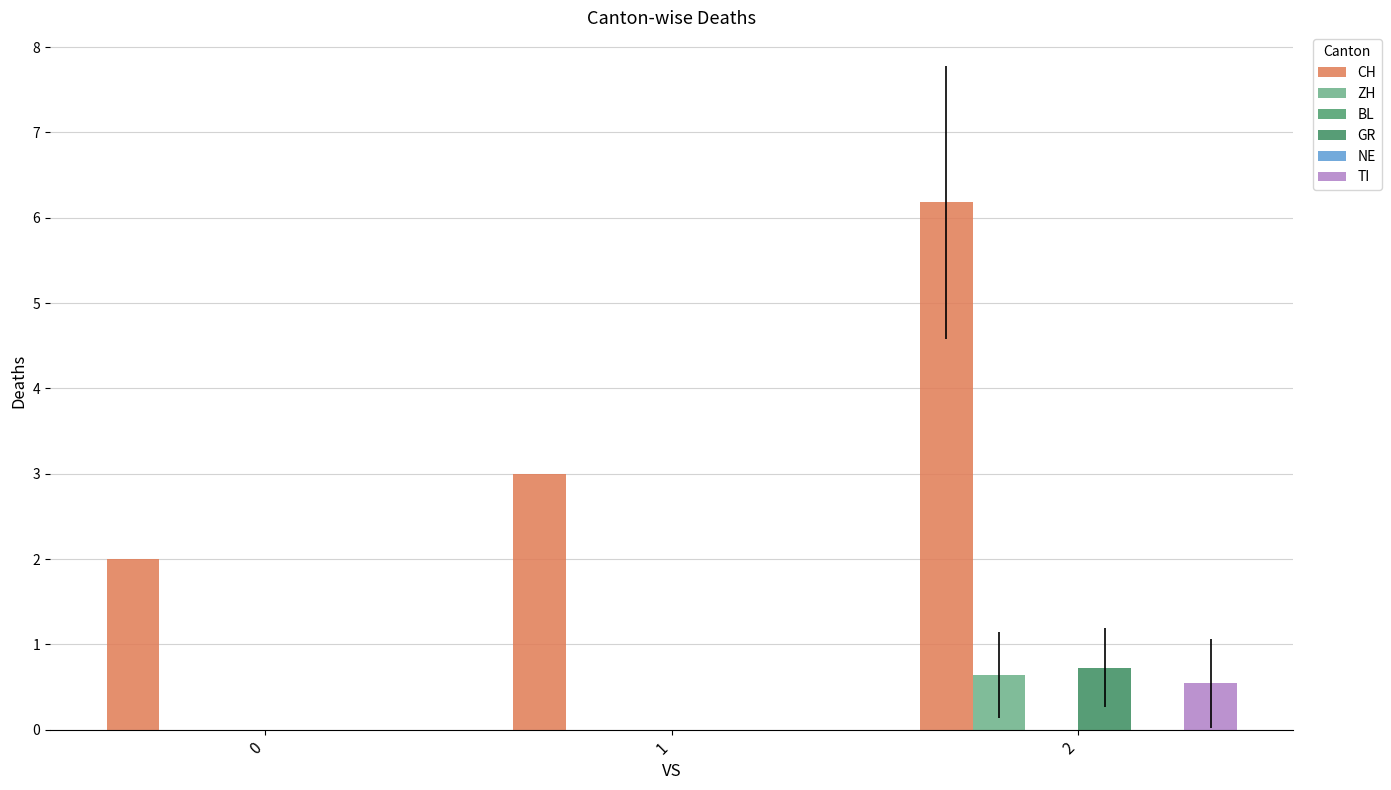

Does the chart contain stacked bars?

No